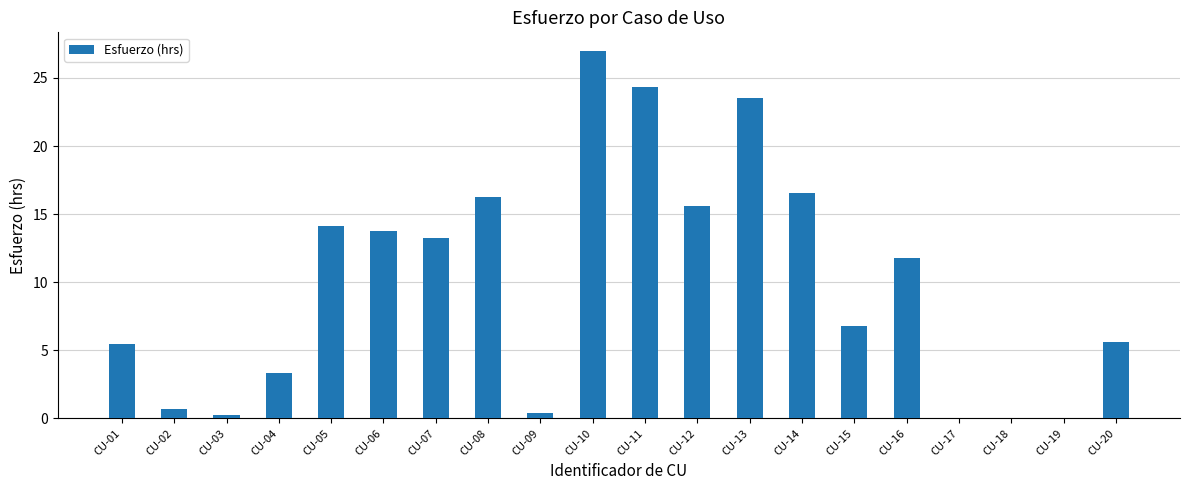

Reading right to left, what are all the values shown in this chart?

CU-20=5.6	CU-19=0.0	CU-18=0.0	CU-17=0.0	CU-16=11.8	CU-15=6.8	CU-14=16.6	CU-13=23.5	CU-12=15.6	CU-11=24.3	CU-10=27.0	CU-09=0.4	CU-08=16.3	CU-07=13.3	CU-06=13.8	CU-05=14.2	CU-04=3.4	CU-03=0.2	CU-02=0.7	CU-01=5.4